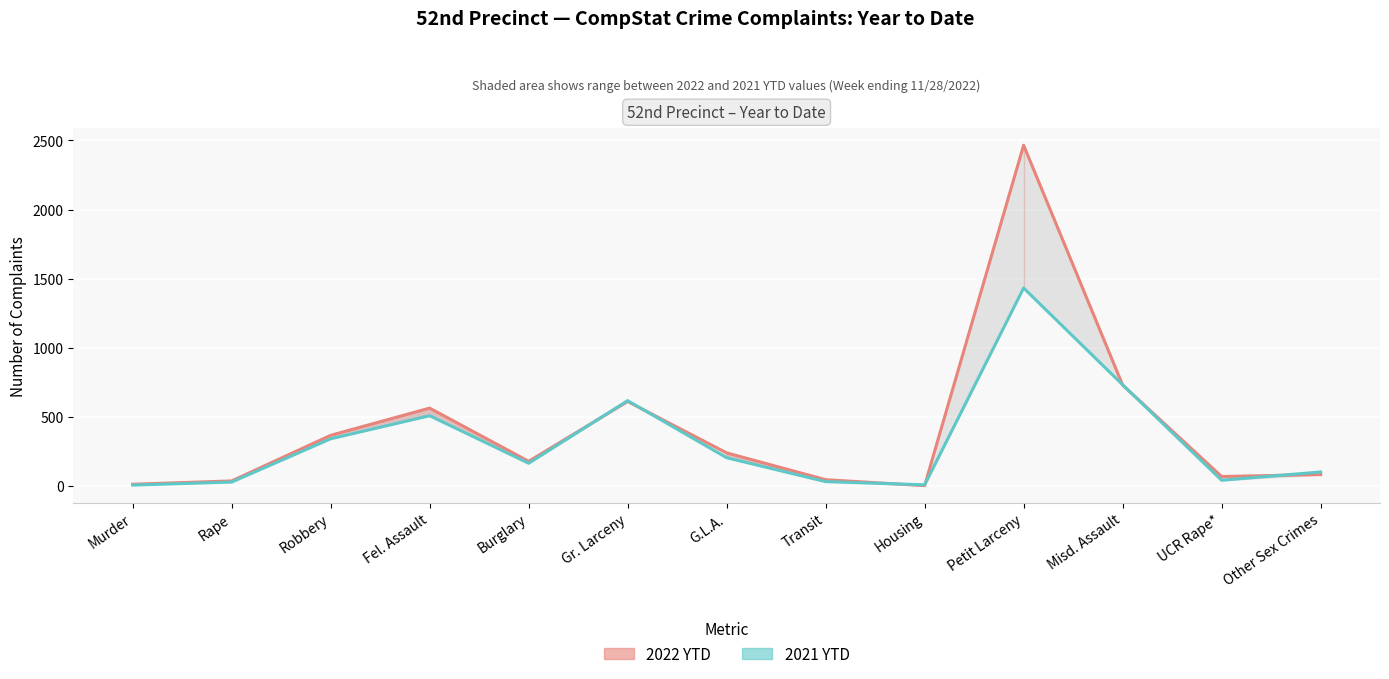

How many lines are shown in the chart?

2